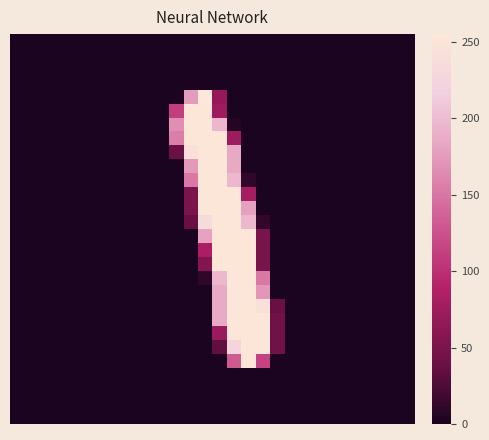

How many categories are shown in the chart?

28